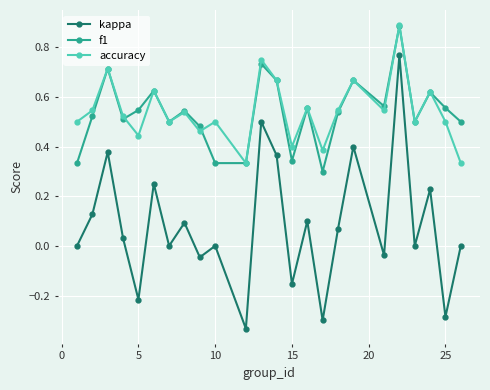

In kappa, how many points are lower than both neighbors (excluding endpoints)?

9